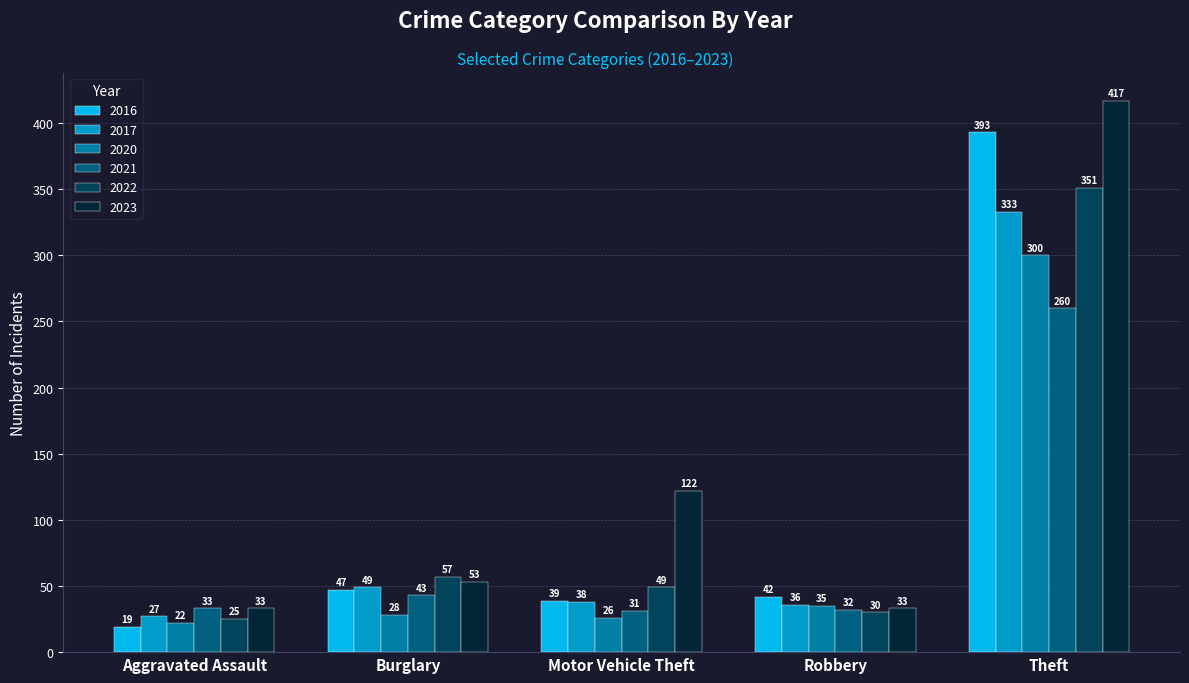

Reading right to left, extract all data points from this chart.

2016: 393	42	39	47	19
2017: 333	36	38	49	27
2020: 300	35	26	28	22
2021: 260	32	31	43	33
2022: 351	30	49	57	25
2023: 417	33	122	53	33